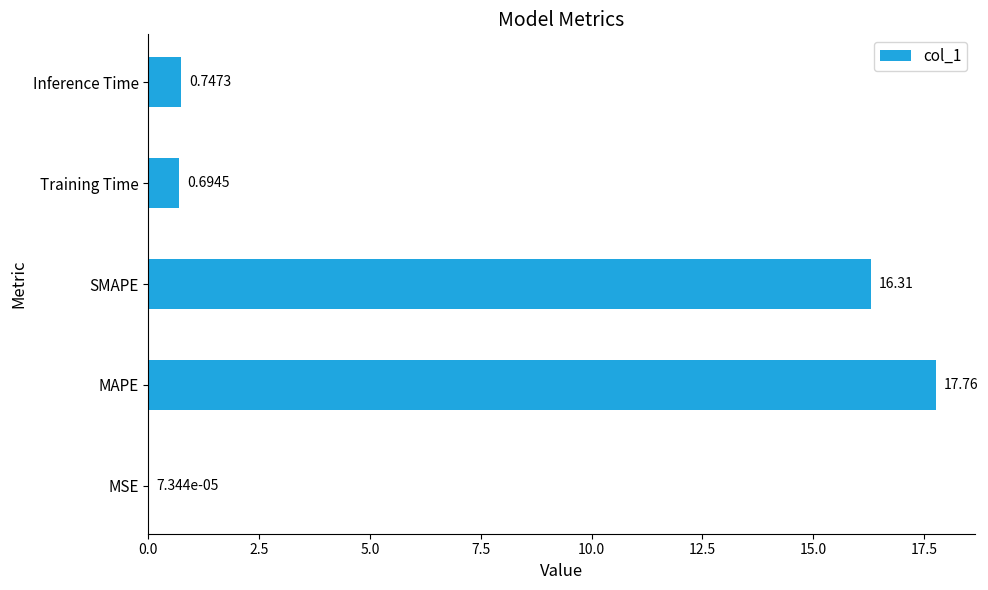

Which category has the highest value across all series?

MAPE